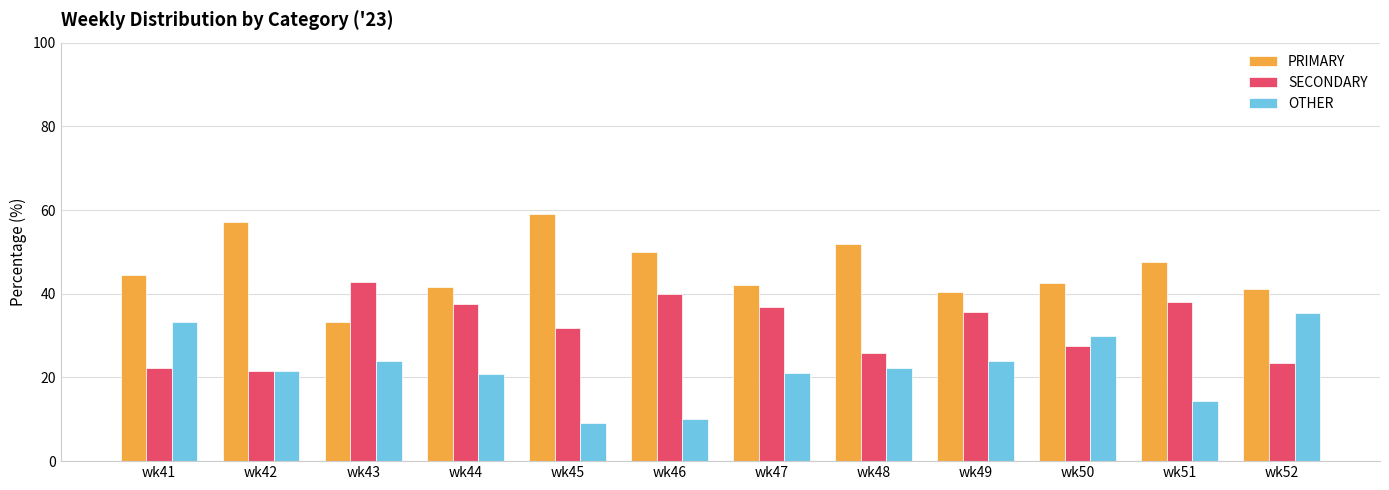

True or false: OTHER has a value of 8.3 at wk43.

False